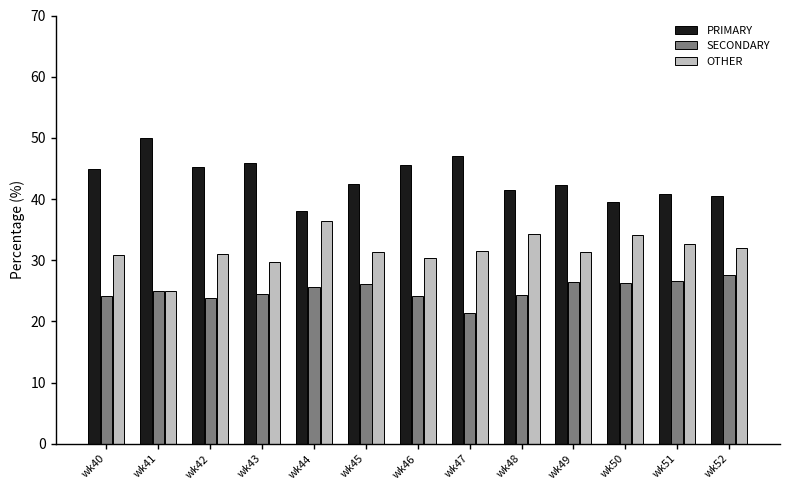

At wk43, list the series in order from smallest to largest.

SECONDARY, OTHER, PRIMARY